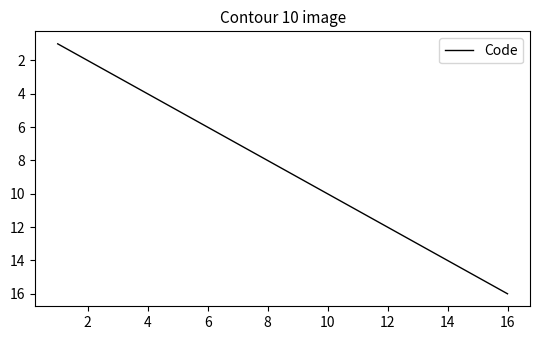

What is the greatest value displayed?

16